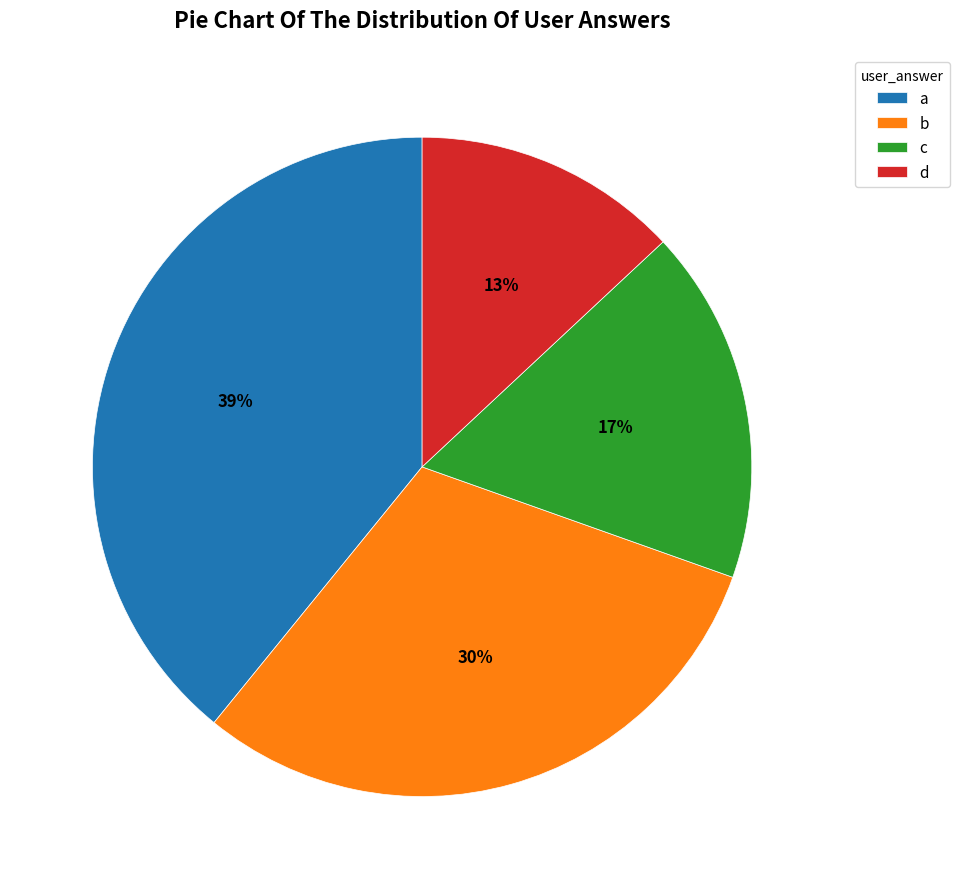

To the nearest percent, what percentage of the pie is a?

39%